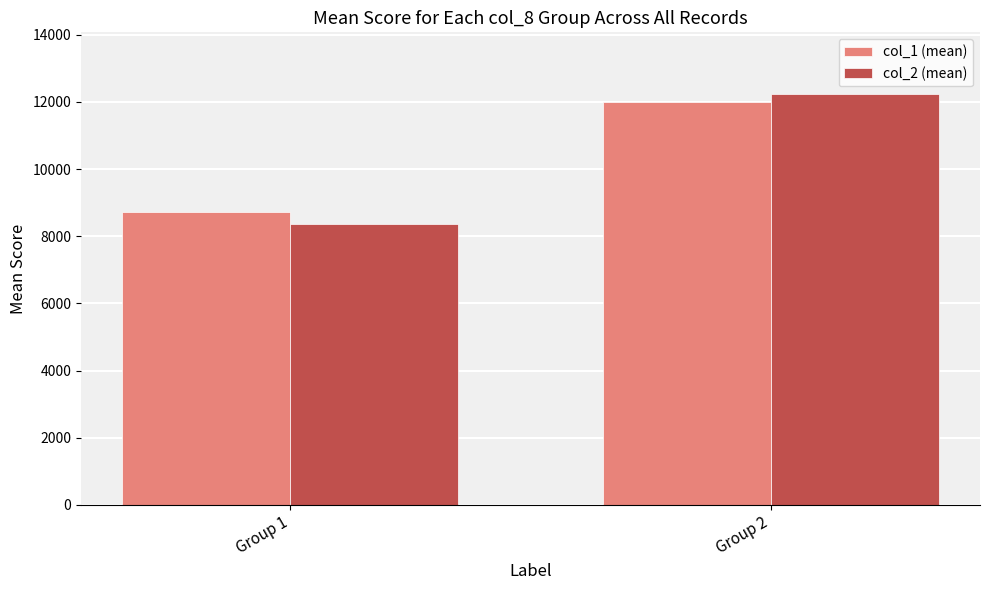

What is the sum of all col_1 (mean) values?

20727.3